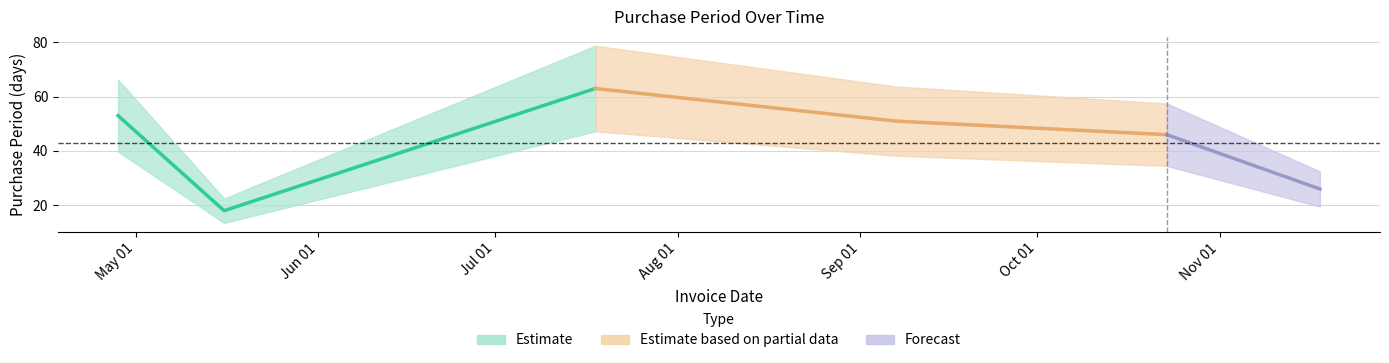

How many data points are above 51?

2